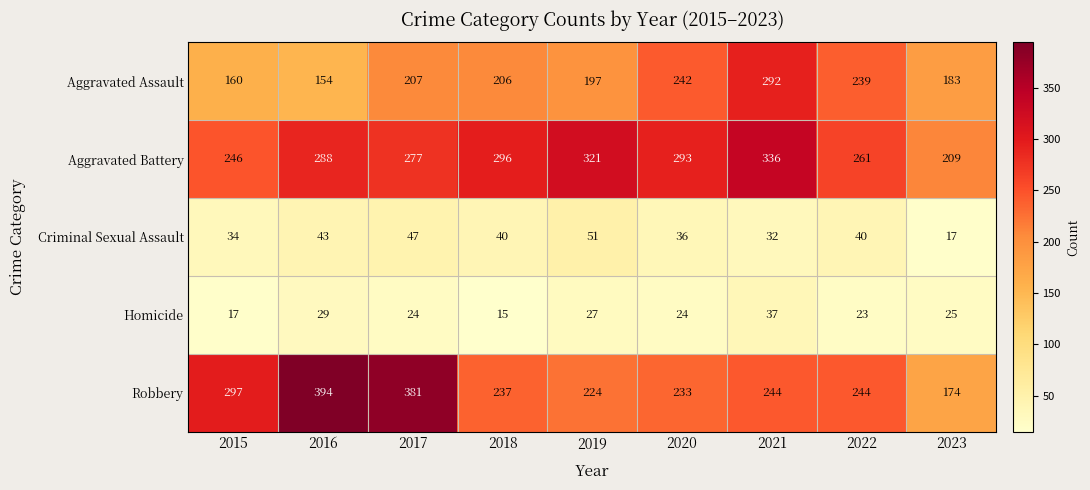

How many categories are shown in the chart?

9